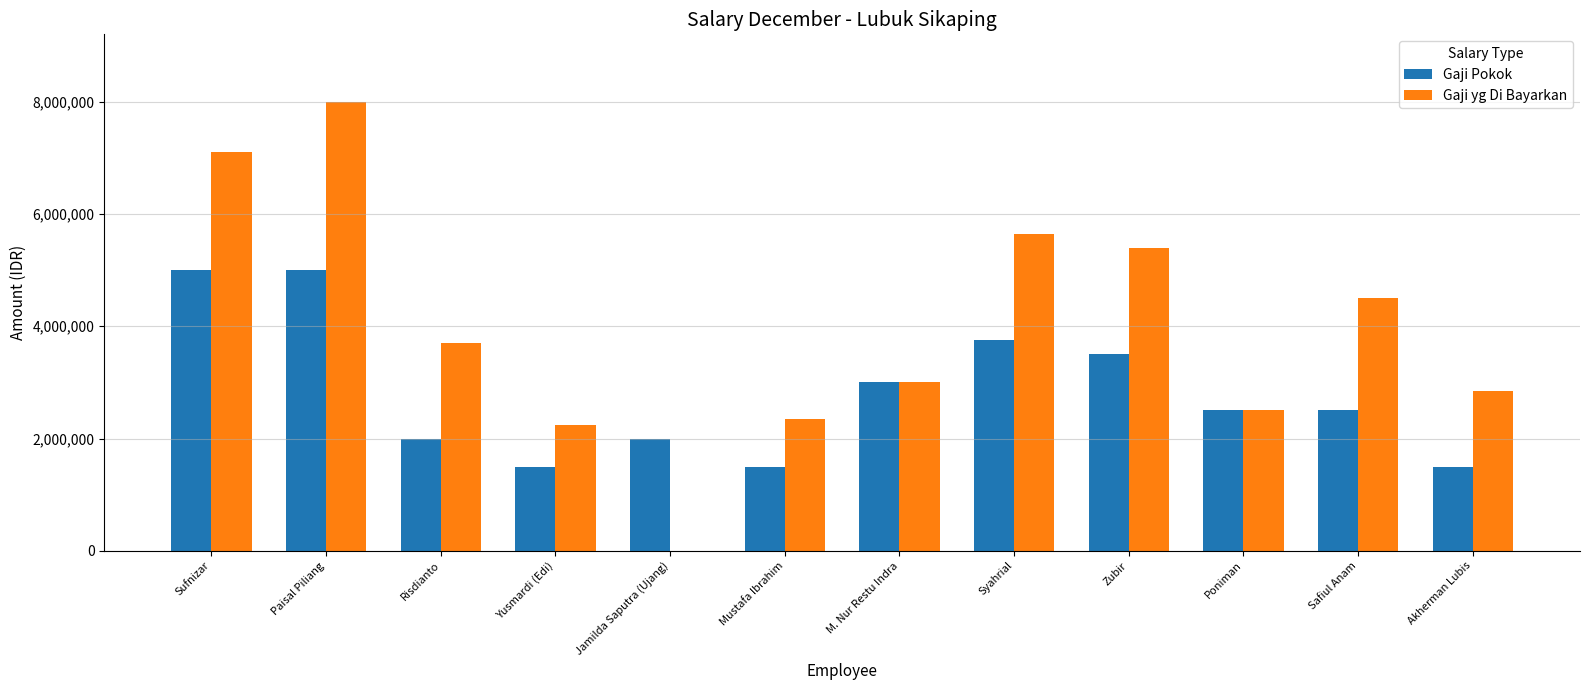

What is the greatest value displayed?

8000000